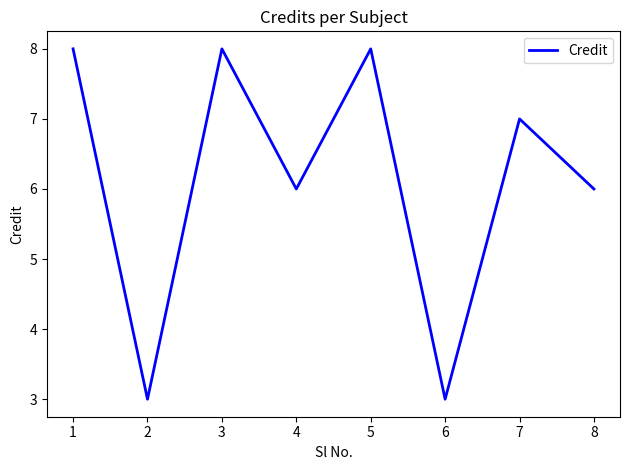

What is the ratio of the value at 7 to the value at 4?

1.2